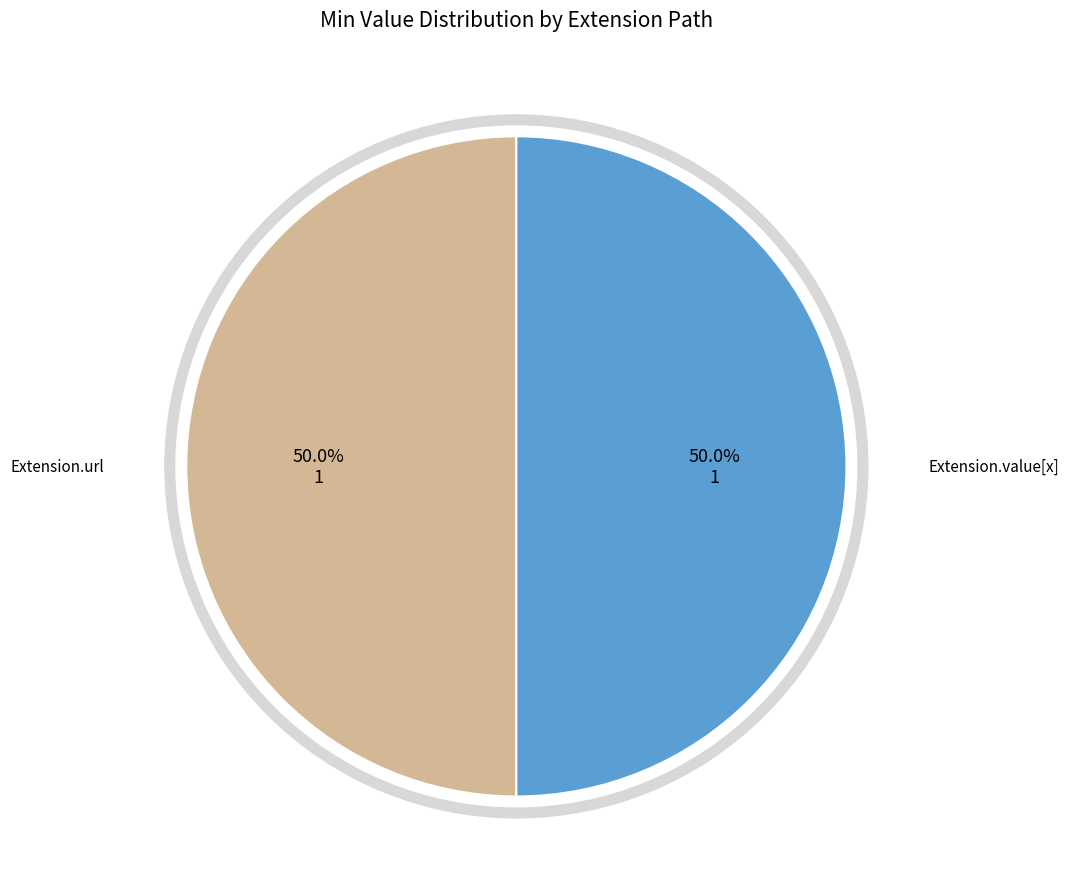

What is the smallest slice in the pie chart?

Extension